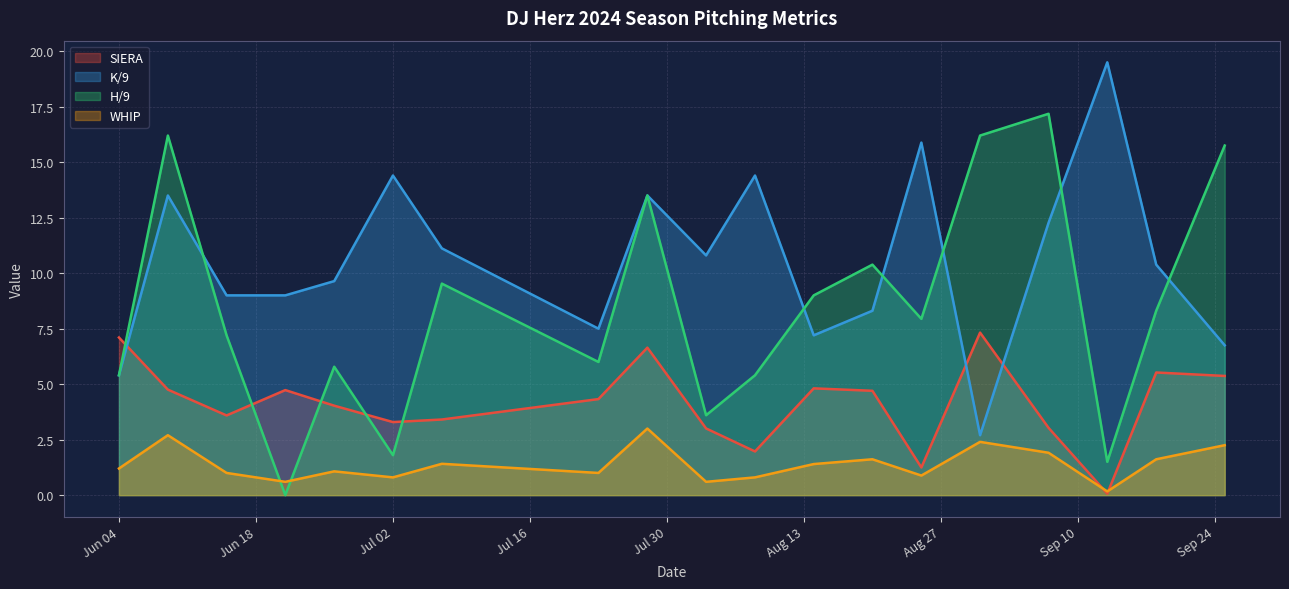

Which label corresponds to the largest value in the chart?

2024-09-13